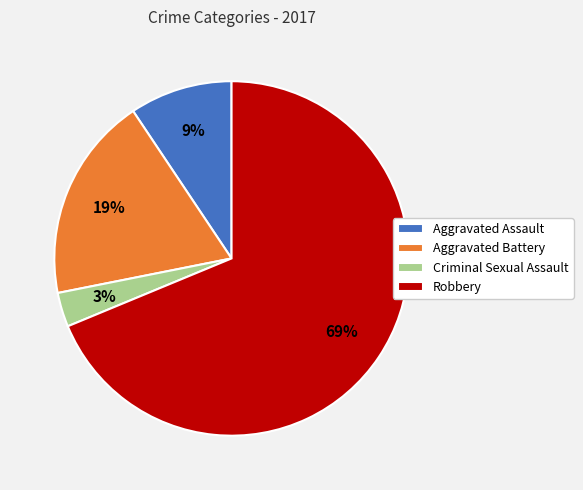

To the nearest percent, what is the average slice percentage?

25%